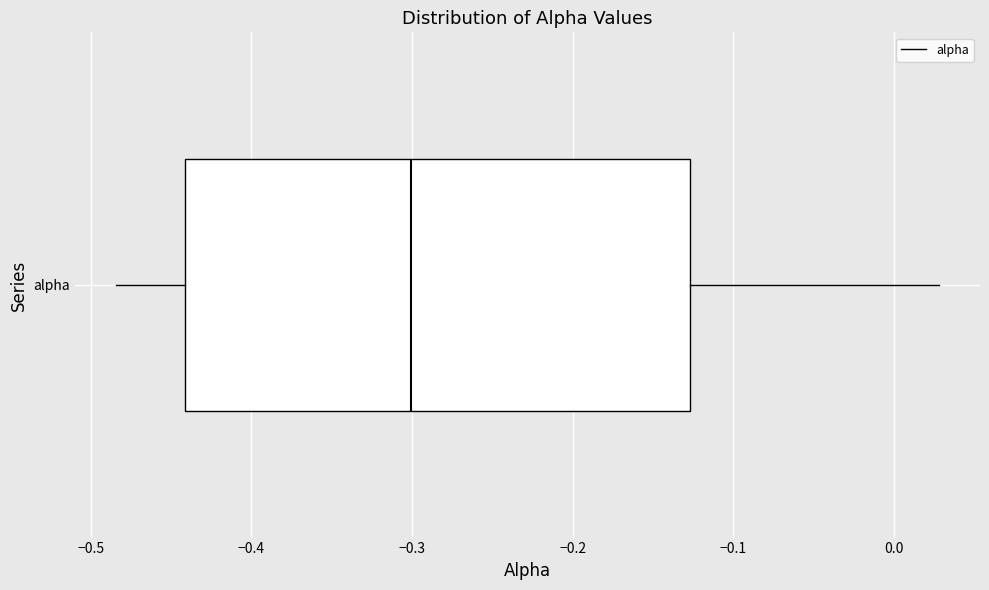

Read this box plot against the x-axis: the position of the median line, the range covered by the box, and the ends of both whiskers. The values are not printed on the chart, so give them approximately, as read against the axis.

median -0.30, box -0.44 to -0.13, whiskers -0.48 to 0.03